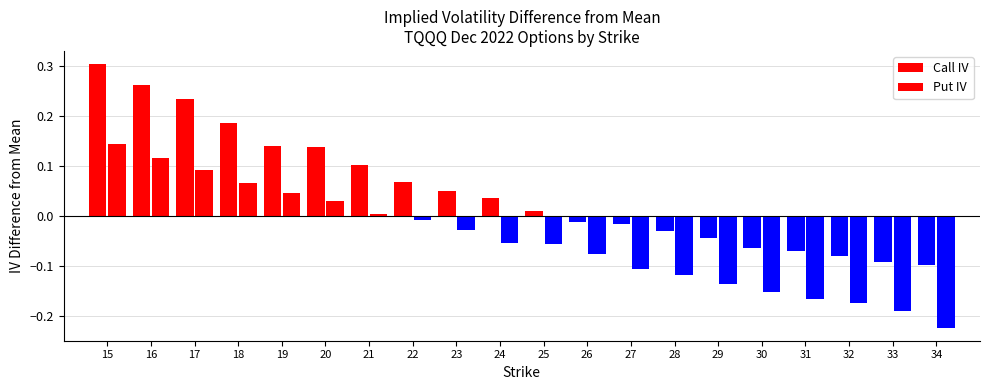

Where does the Call IV series first go above 0?

15